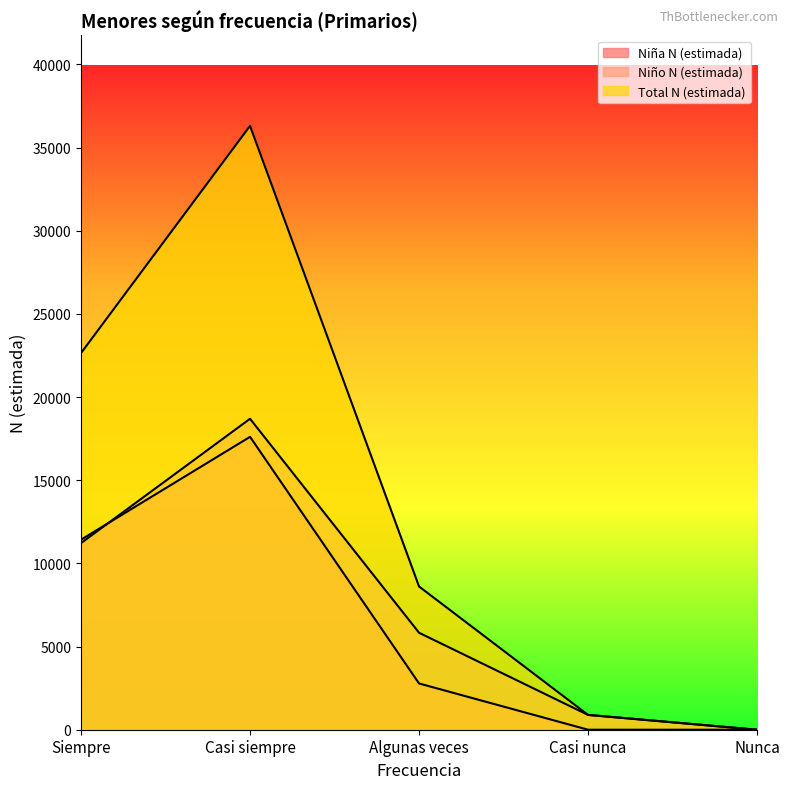

Count the number of categories in the chart.

5